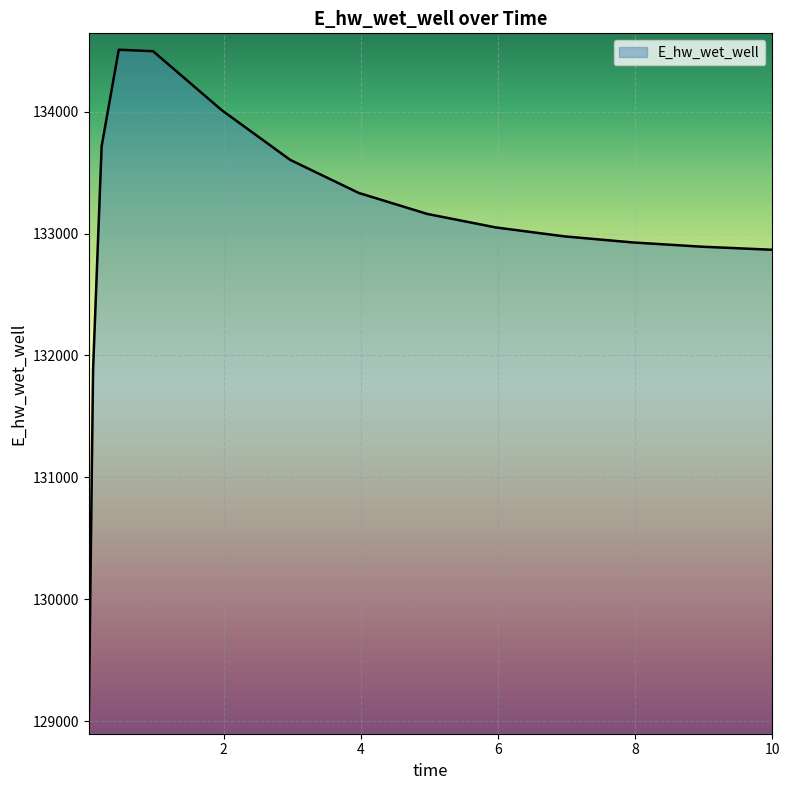

What is the smallest value displayed?

129025.6